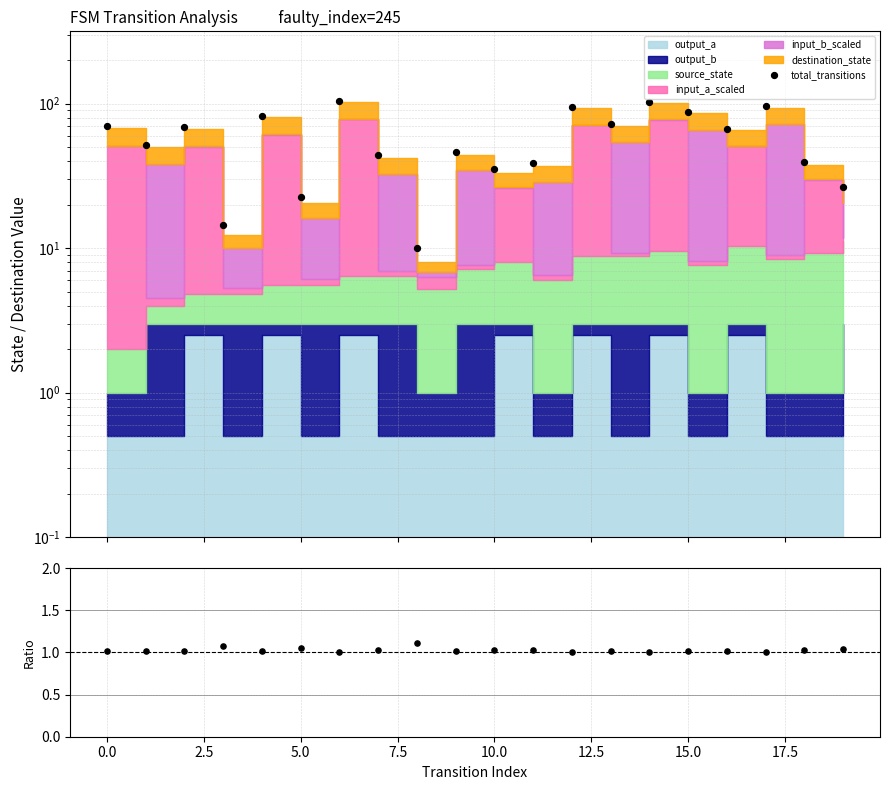

Which series reaches the maximum Y coordinate?

total_transitions